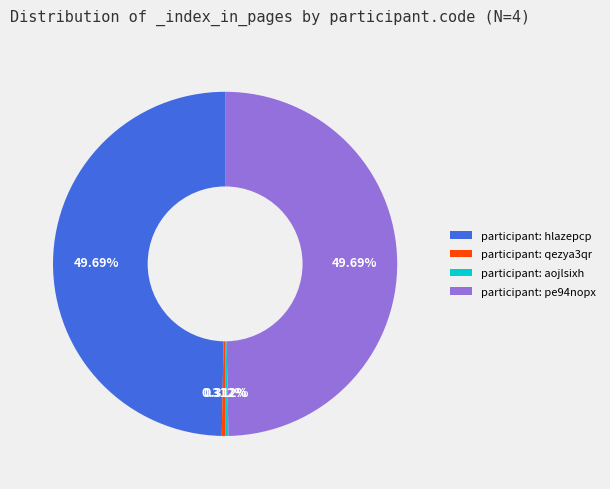

Is there a majority slice in this chart?

No